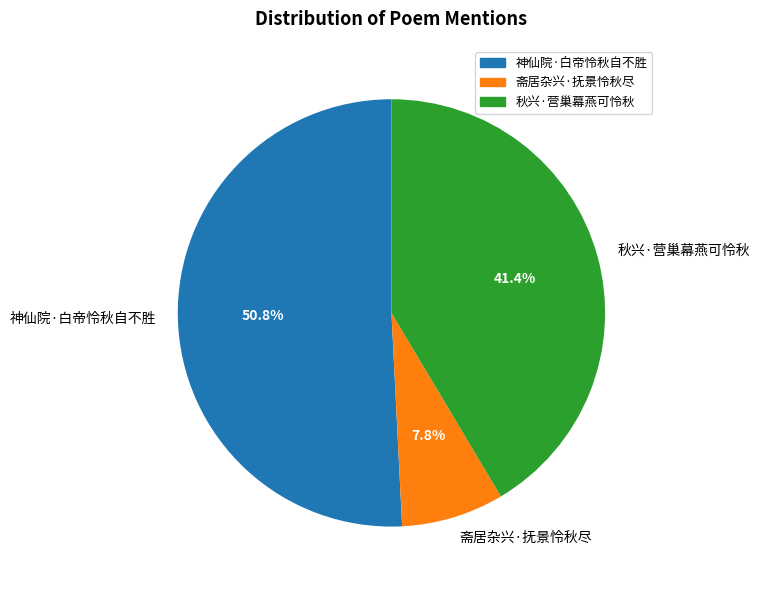

Count the number of slices in the pie.

3